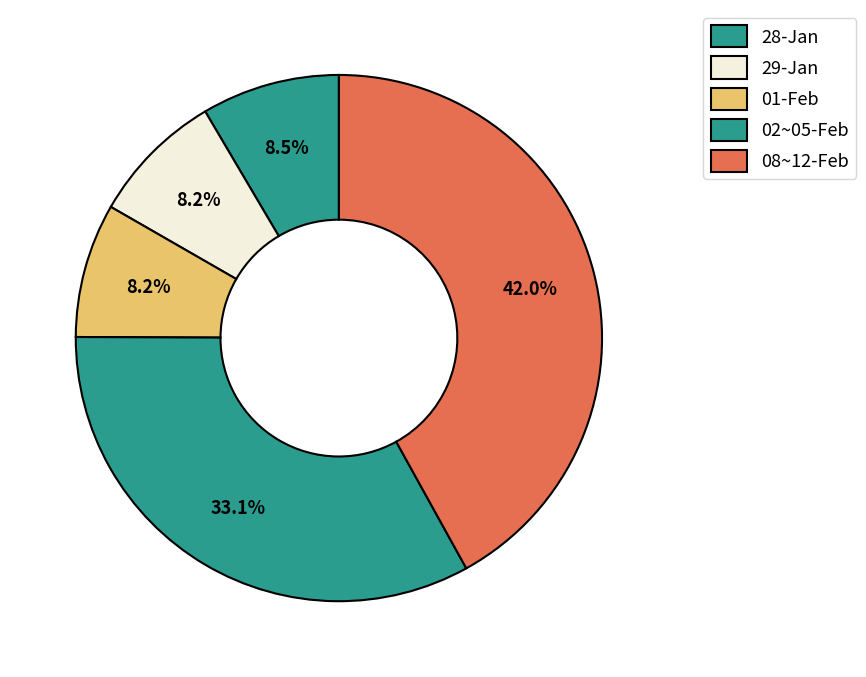

How many segments does this pie chart have?

5